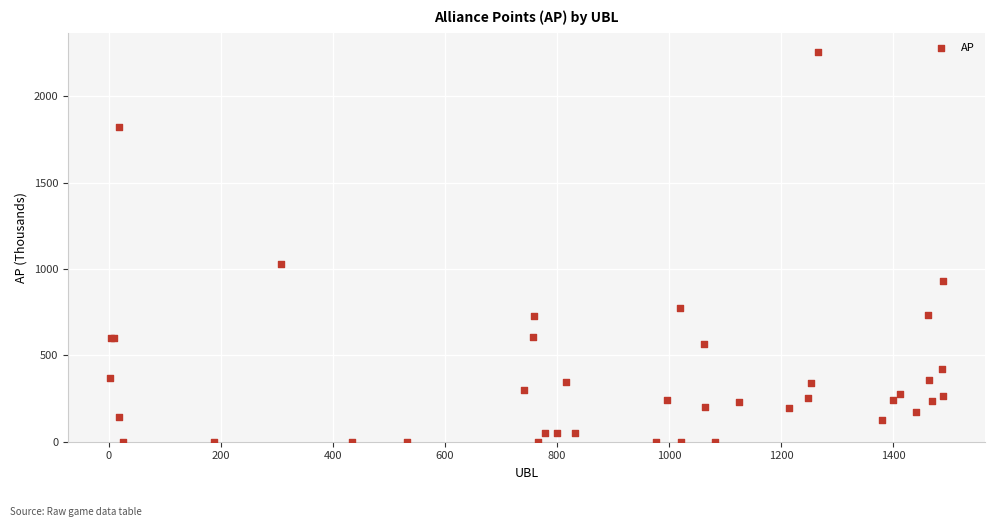

What Y value in the scatter plot is closest to 1128?

1032.1